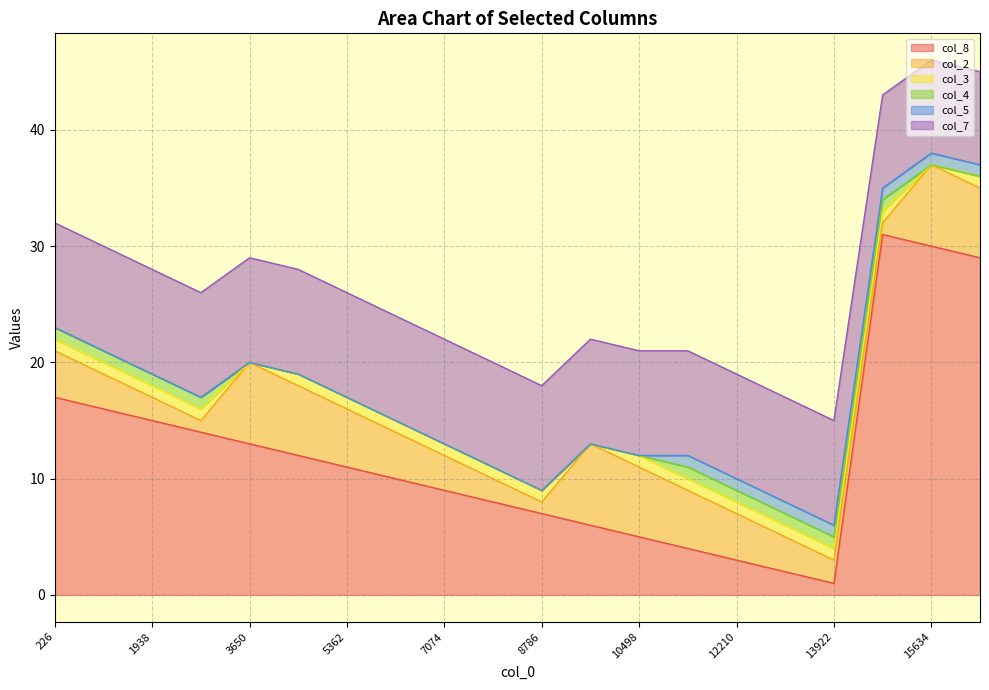

At 10498, list the series in order from smallest to largest.

col_4, col_5, col_3, col_8, col_2, col_7